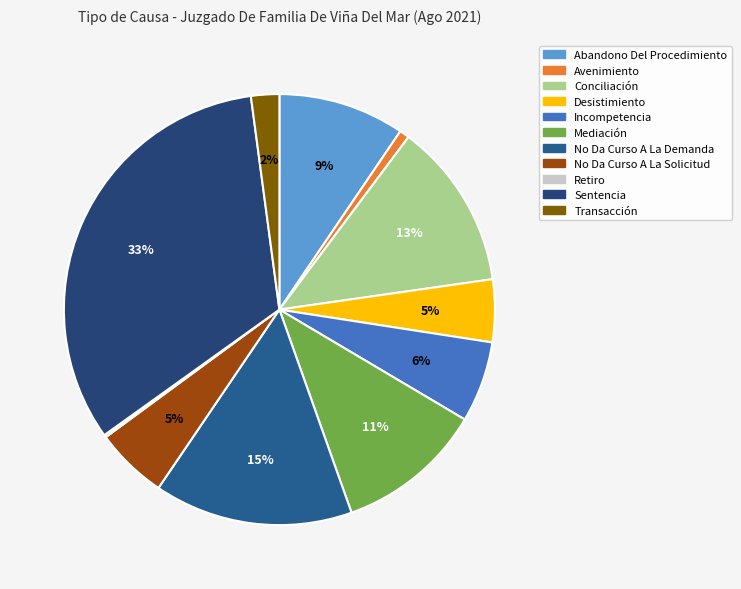

How many segments does this pie chart have?

11